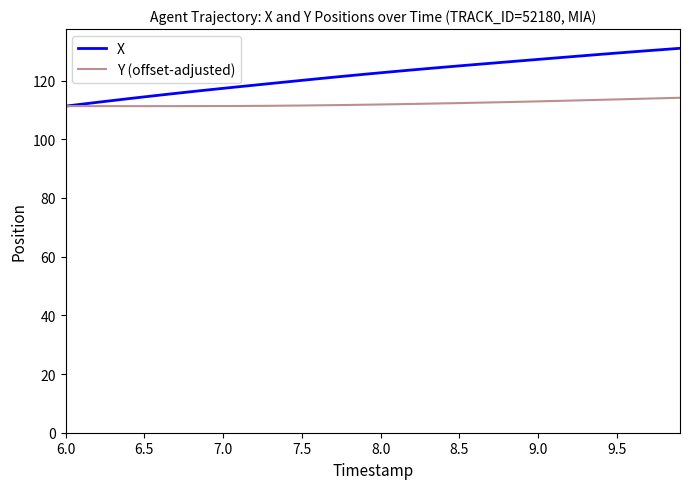

What is the minimum value for X?

111.3